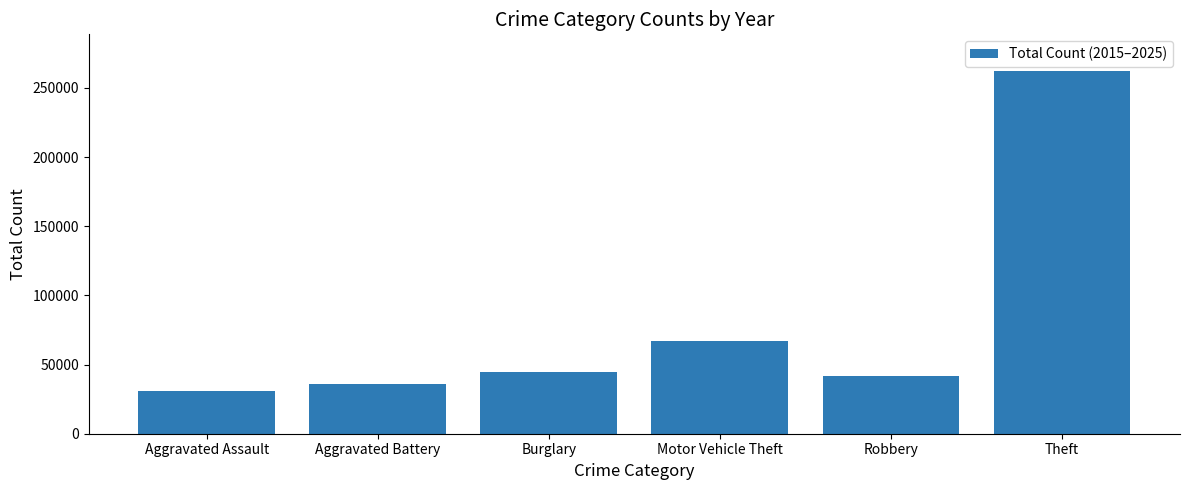

Rank the categories by value from lowest to highest.

Aggravated Assault, Aggravated Battery, Robbery, Burglary, Motor Vehicle Theft, Theft